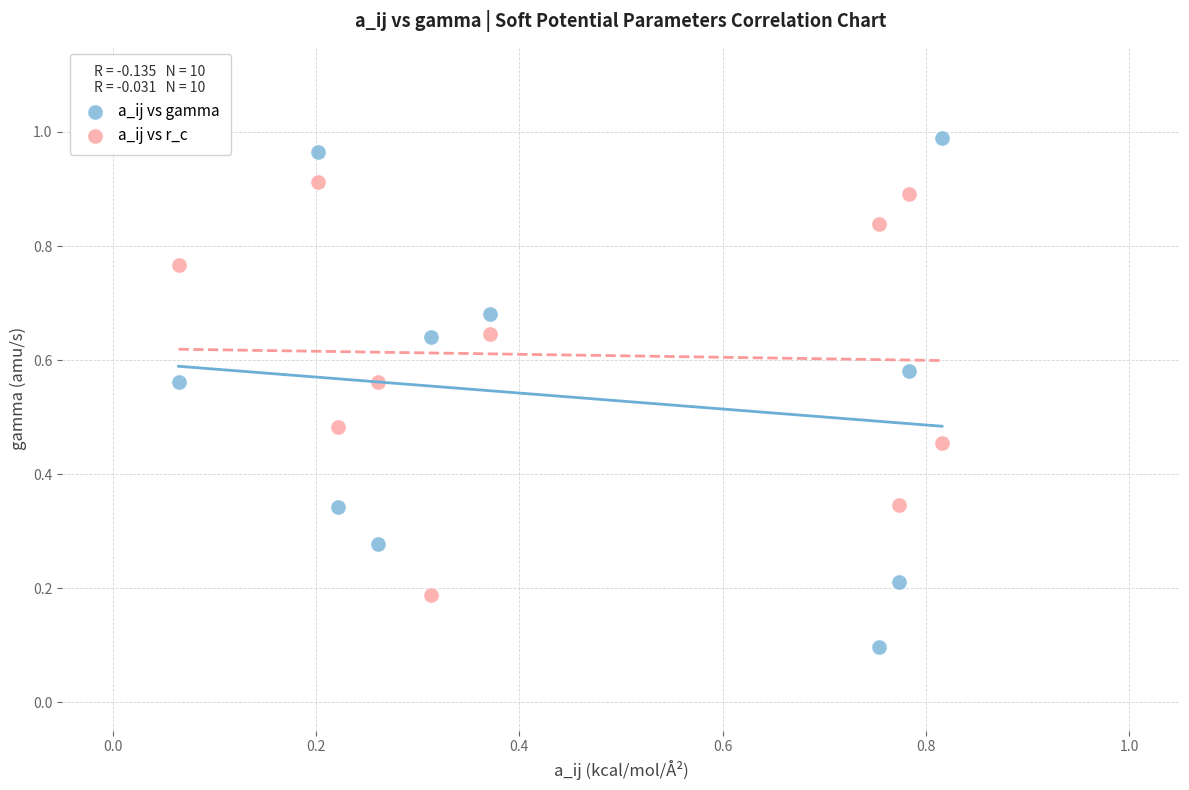

Which series contains the lowest Y value?

a_ij vs gamma